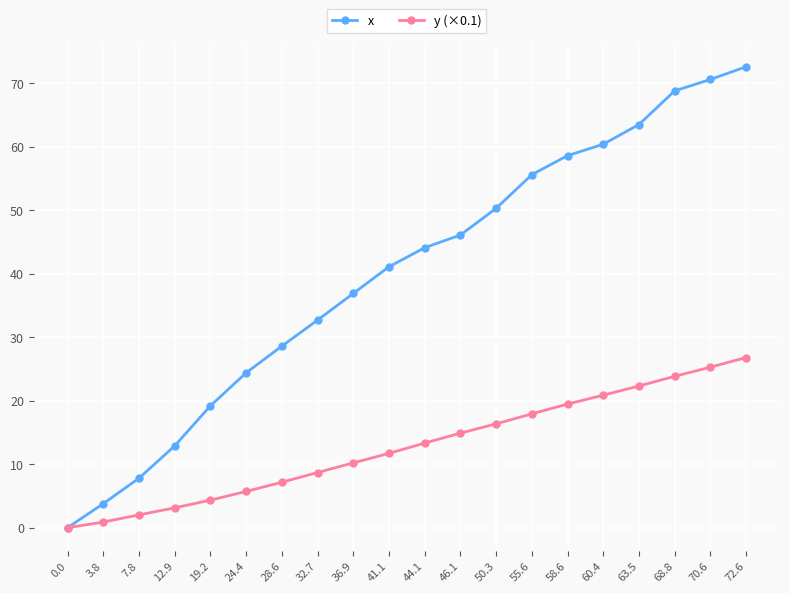

List the labels in order of y (×0.1) value, largest first.

72.6, 70.6, 68.8, 63.5, 60.4, 58.6, 55.6, 50.3, 46.1, 44.1, 41.1, 36.9, 32.7, 28.6, 24.4, 19.2, 12.9, 7.8, 3.8, 0.0